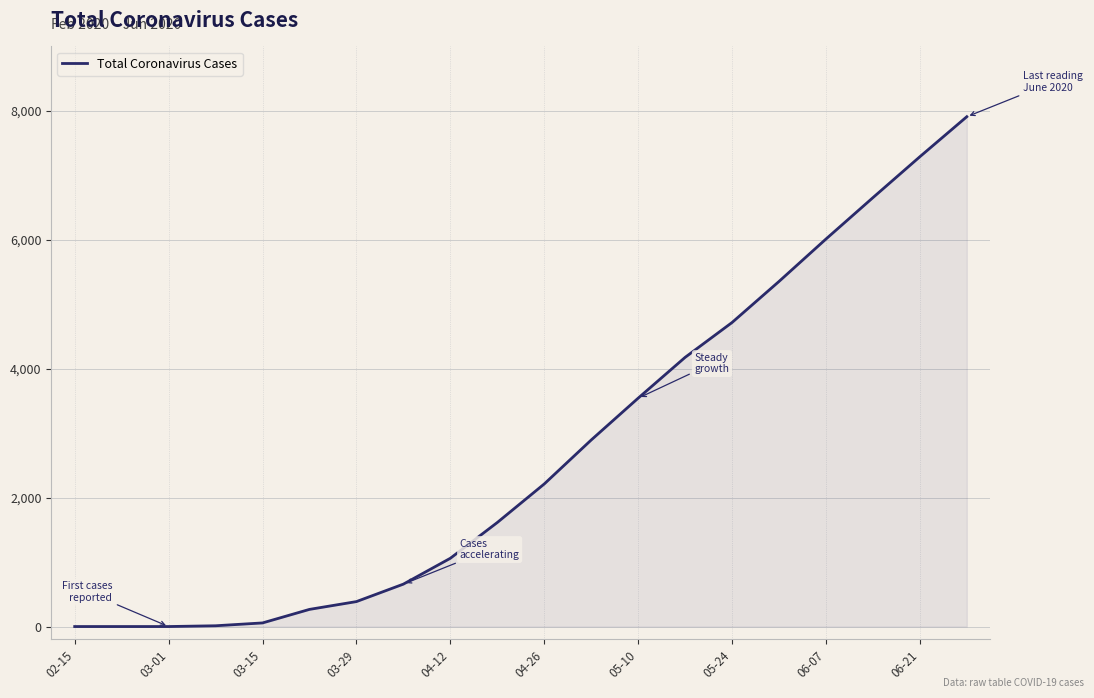

What is the greatest value displayed?

7910